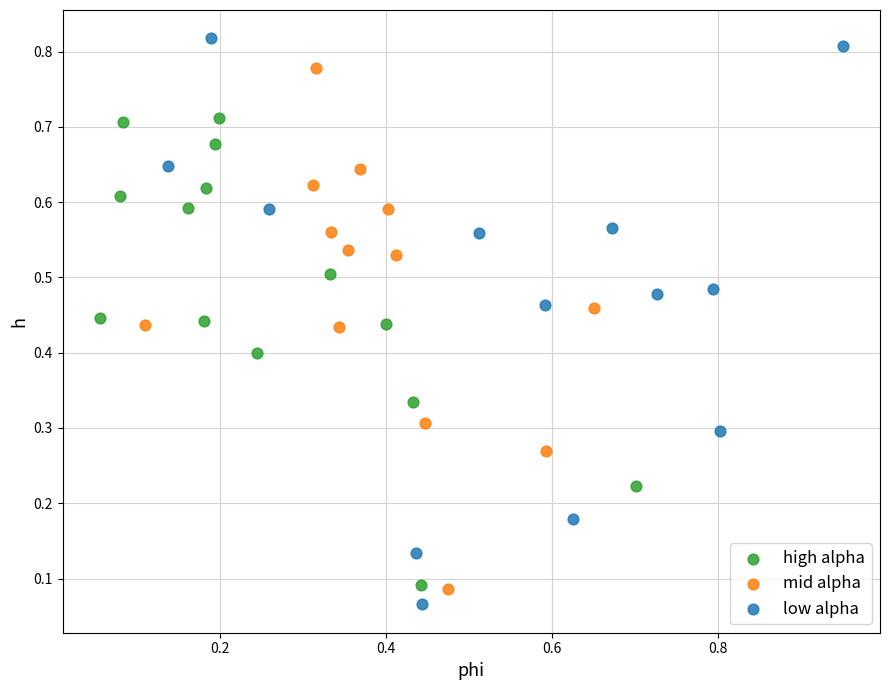

Which series has the widest spread of Y values?

low alpha